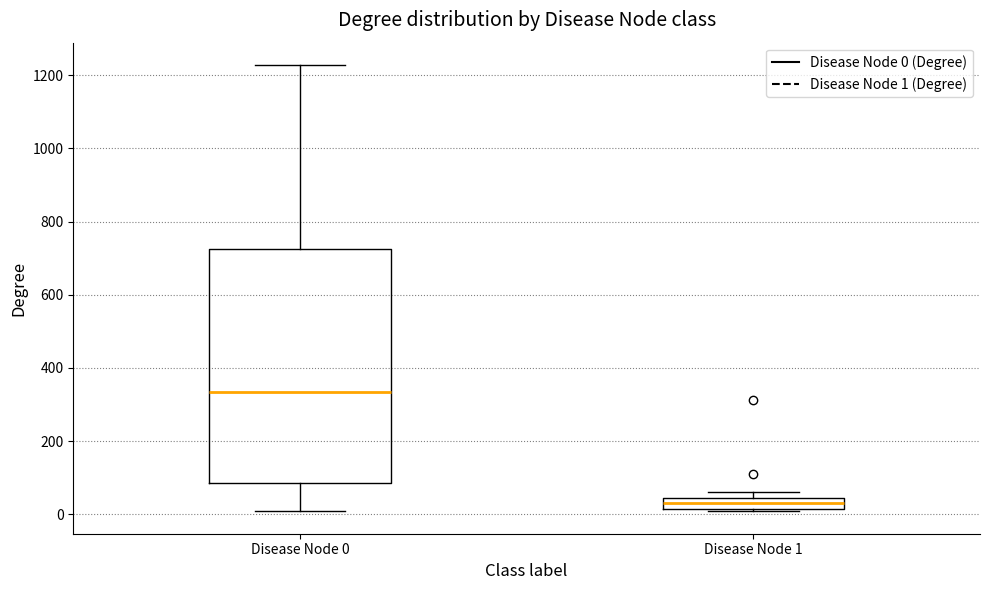

Reading left to right, transcribe this box plot: for each box, give where its median line is, the range the box spans, and where its two whiskers end, as read against the y-axis. The values are not printed on the chart, so give them approximately, as read against the axis.

Disease Node 0: median 340, box 80 to 720, whiskers 0 to 1220
Disease Node 1: median 40 (inside the box), box 20 to 40, whiskers 0 to 60